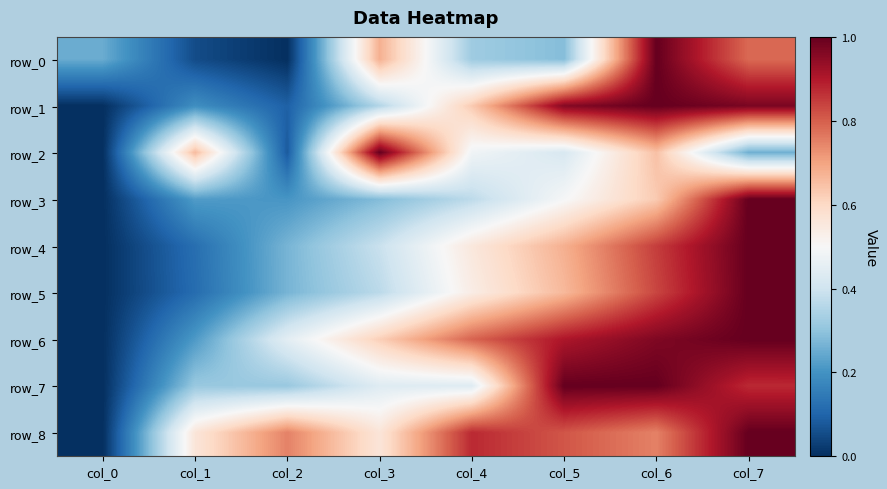

At how many categories does at least one series exceed 0?

8